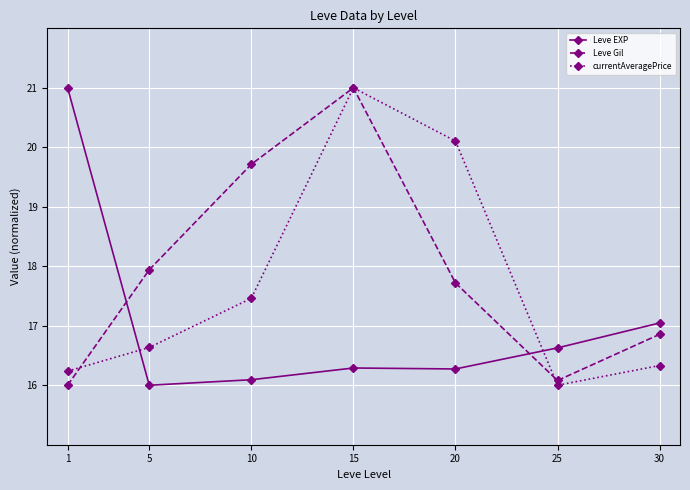

What are all the series names shown in the legend?

Leve EXP, Leve Gil, currentAveragePrice